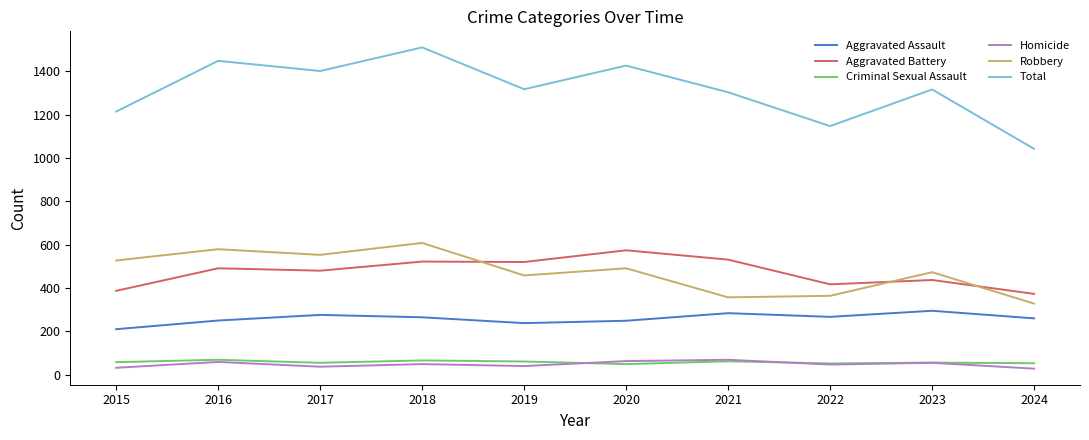

Between 2020 and 2022, which series saw the biggest shift?

Total